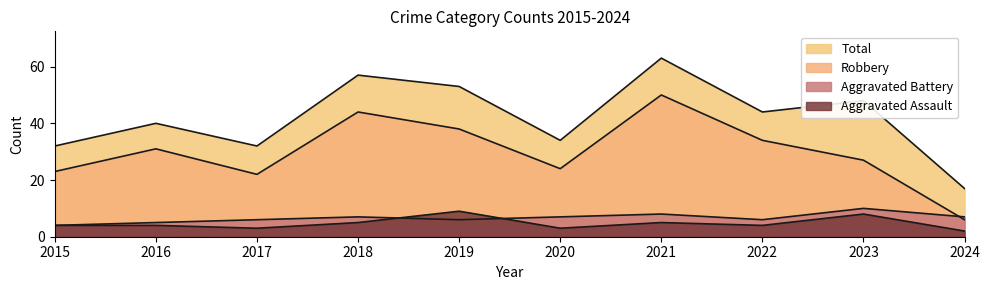

What is the spread (max minus min) of values at 2024?

15